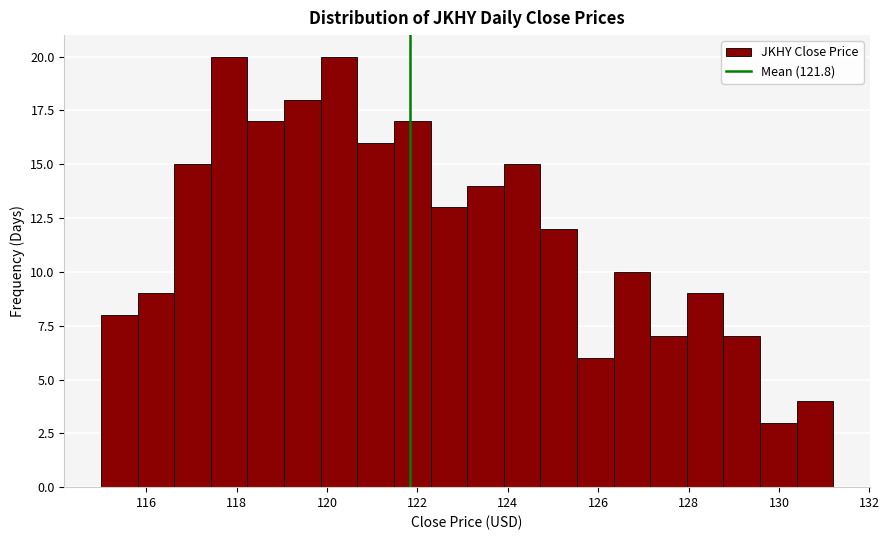

Reading left to right, transcribe this chart: for each bar, give the range it covers on the x-axis and its height. Neither the bar edges nor the heights are printed on the chart, so give them approximately, as read against the axes.

115.0 to 115.8: 8
115.8 to 116.6: 9
116.6 to 117.4: 15
117.4 to 118.2: 20
118.2 to 119.0: 17
119.0 to 119.8: 18
119.8 to 120.6: 20
120.6 to 121.4: 16
121.4 to 122.2: 17
122.2 to 123.2: 13
123.2 to 124.0: 14
124.0 to 124.8: 15
124.8 to 125.6: 12
125.6 to 126.4: 6
126.4 to 127.2: 10
127.2 to 128.0: 7
128.0 to 128.8: 9
128.8 to 129.6: 7
129.6 to 130.4: 3
130.4 to 131.2: 4